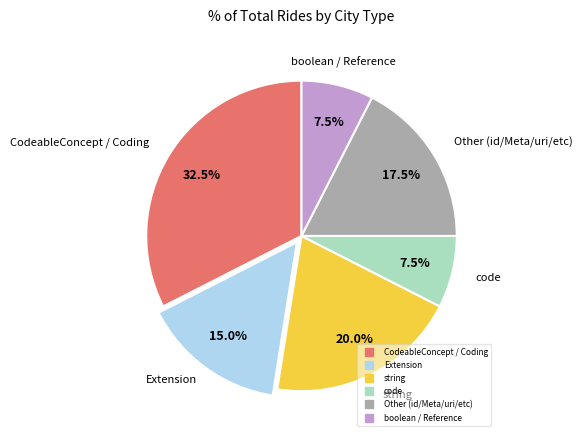

Is there a majority slice in this chart?

No